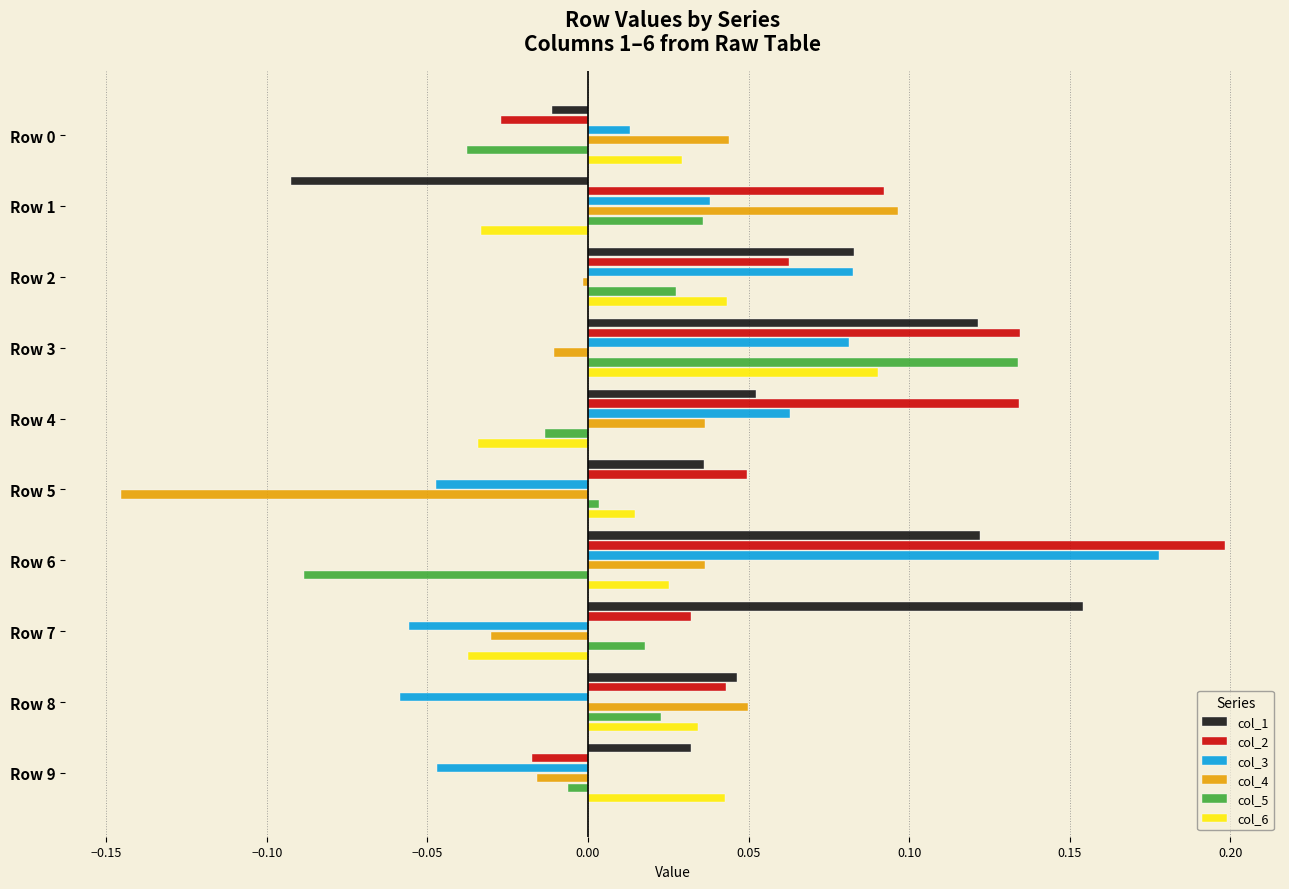

Which series has the largest total across all categories?

col_2